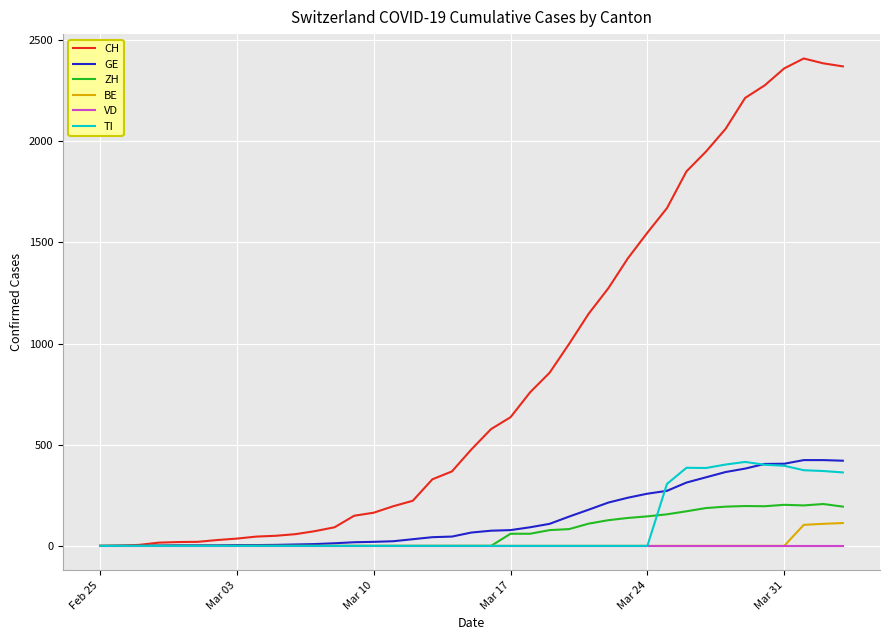

What is the maximum value for GE?

424